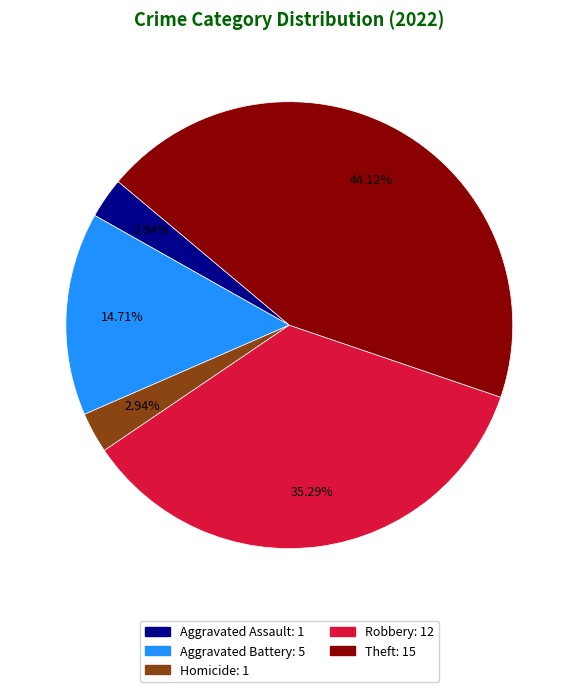

Is there a majority slice in this chart?

No